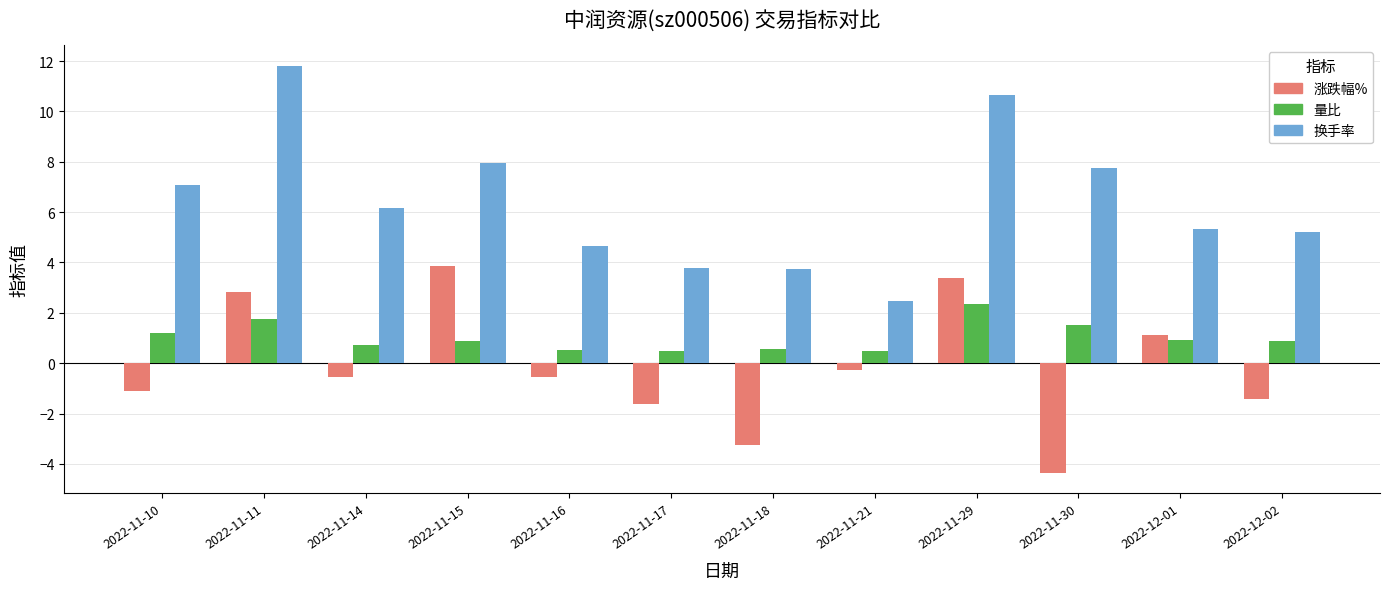

At which label does 换手率 reach its minimum?

2022-11-21